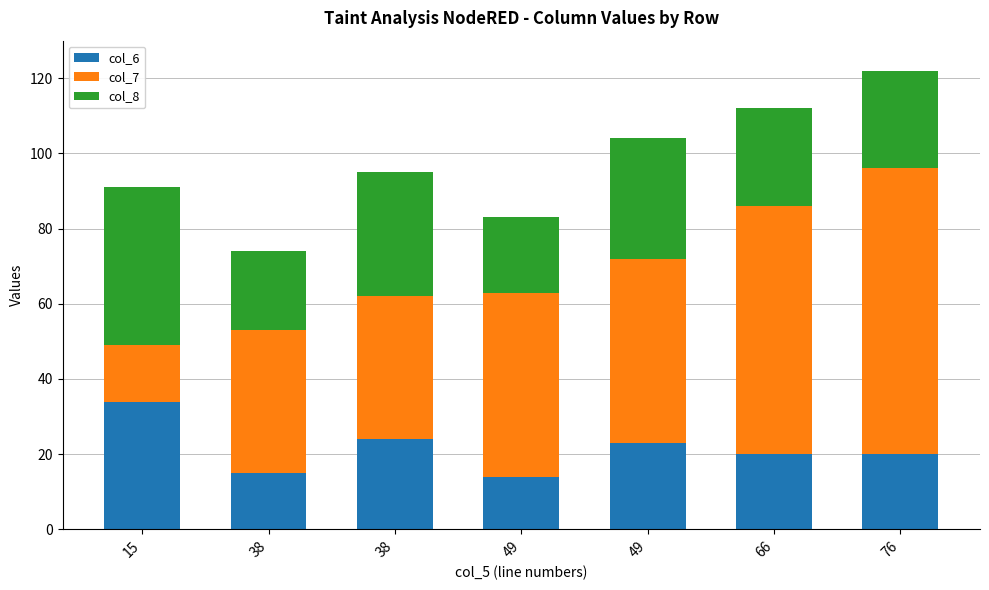

Does the chart contain stacked bars?

Yes